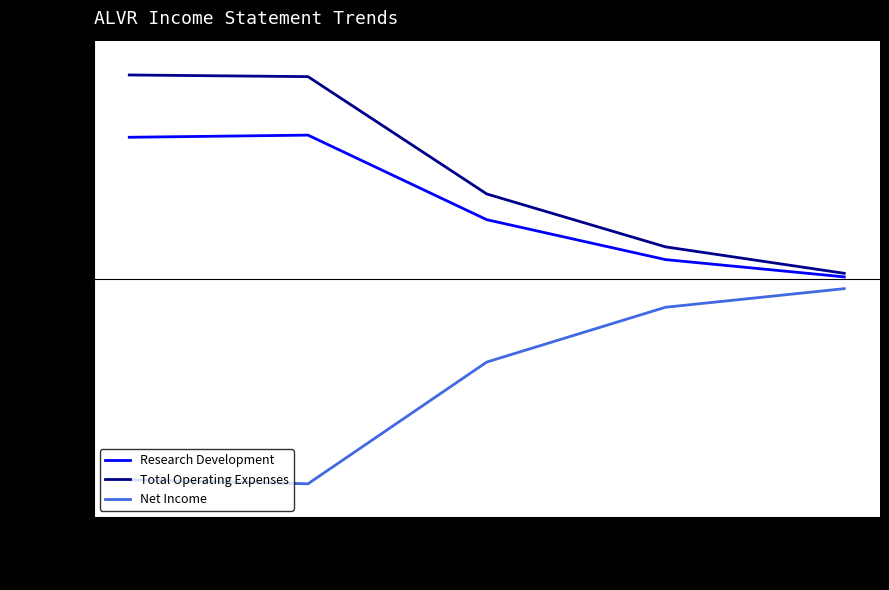

What is the greatest value displayed?

171200